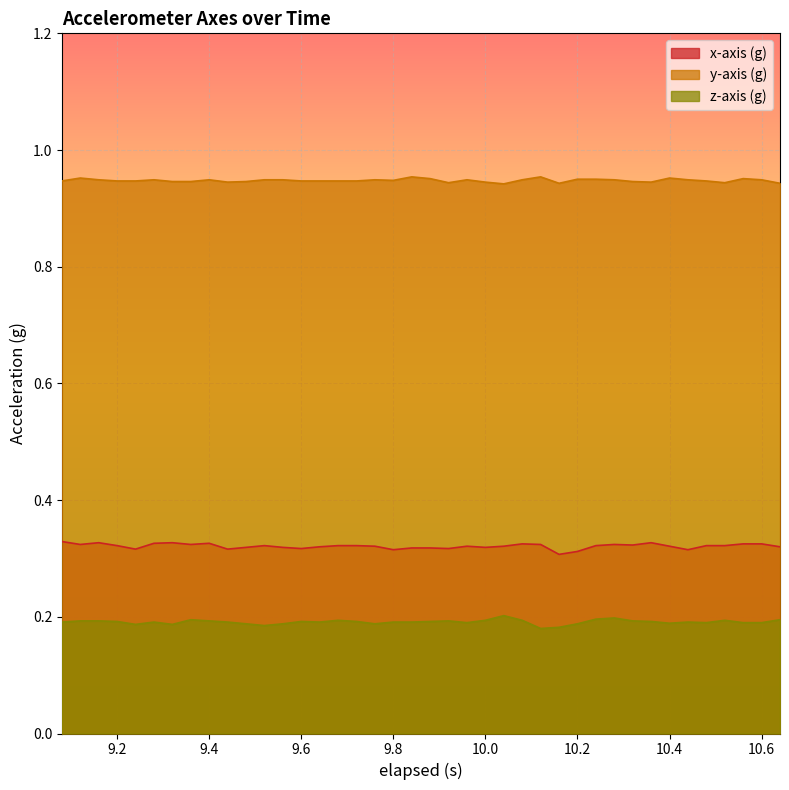

Reading right to left, what are all the values shown in this chart?

x-axis (g): 0.3	0.3	0.3	0.3	0.3	0.3	0.3	0.3	0.3	0.3	0.3	0.3	0.3	0.3	0.3	0.3	0.3	0.3	0.3	0.3	0.3	0.3	0.3	0.3	0.3	0.3	0.3	0.3	0.3	0.3	0.3	0.3	0.3	0.3	0.3	0.3	0.3	0.3	0.3	0.3
y-axis (g): 0.9	0.9	1.0	0.9	0.9	0.9	1.0	0.9	0.9	0.9	0.9	0.9	0.9	1.0	0.9	0.9	0.9	0.9	0.9	1.0	1.0	0.9	0.9	0.9	0.9	0.9	0.9	0.9	0.9	0.9	0.9	0.9	0.9	0.9	0.9	0.9	0.9	0.9	1.0	0.9
z-axis (g): 0.2	0.2	0.2	0.2	0.2	0.2	0.2	0.2	0.2	0.2	0.2	0.2	0.2	0.2	0.2	0.2	0.2	0.2	0.2	0.2	0.2	0.2	0.2	0.2	0.2	0.2	0.2	0.2	0.2	0.2	0.2	0.2	0.2	0.2	0.2	0.2	0.2	0.2	0.2	0.2